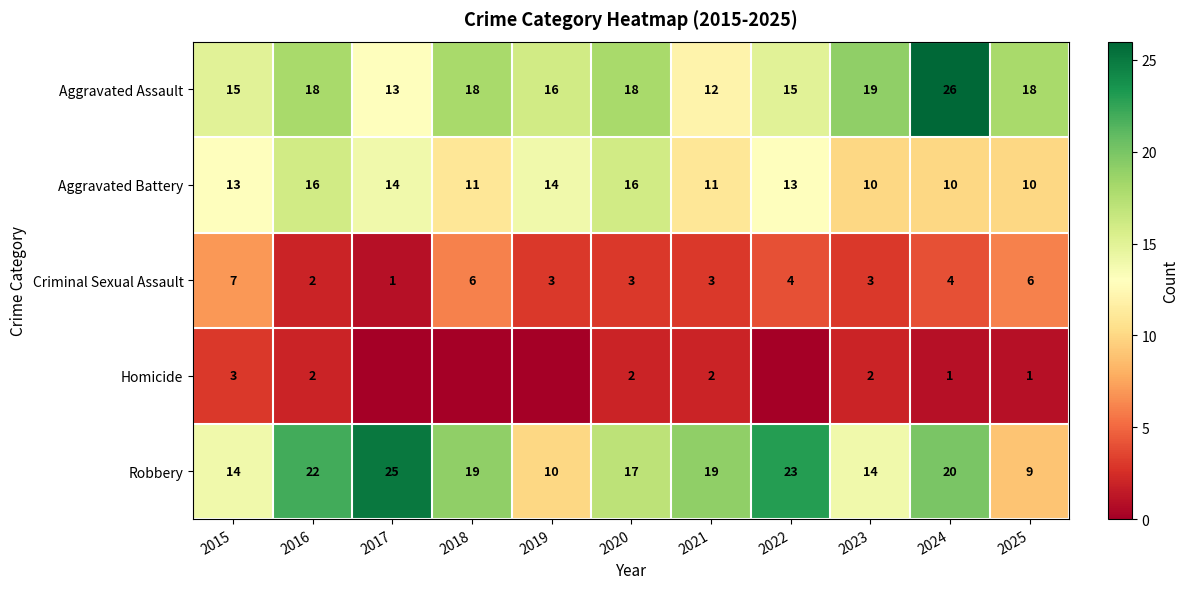

The Criminal Sexual Assault series shows 6 at 2018. True or false?

True